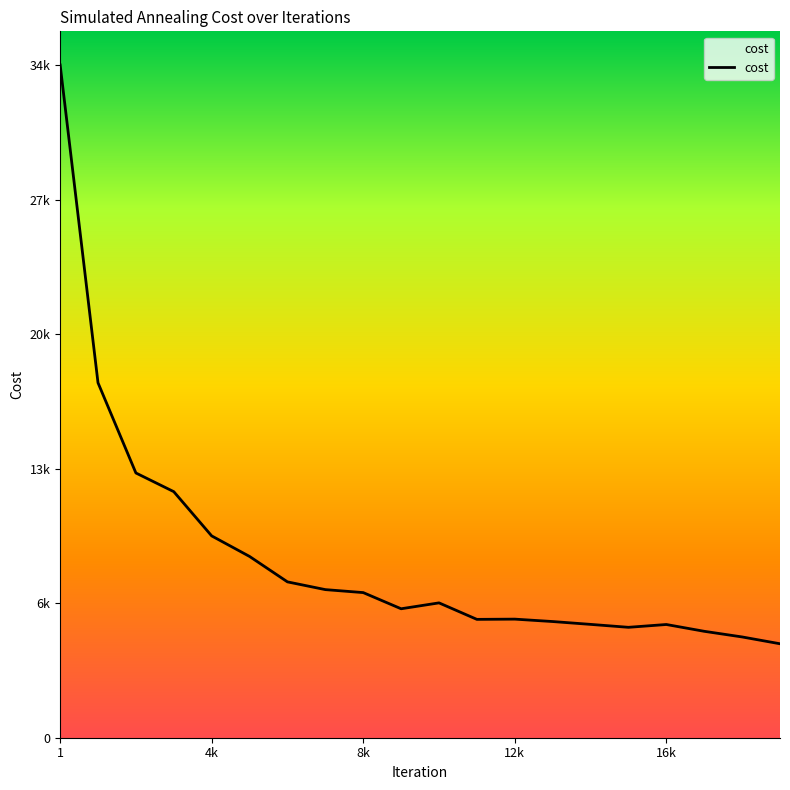

How many interior local valleys (lower than both neighbors) does the data have?

3